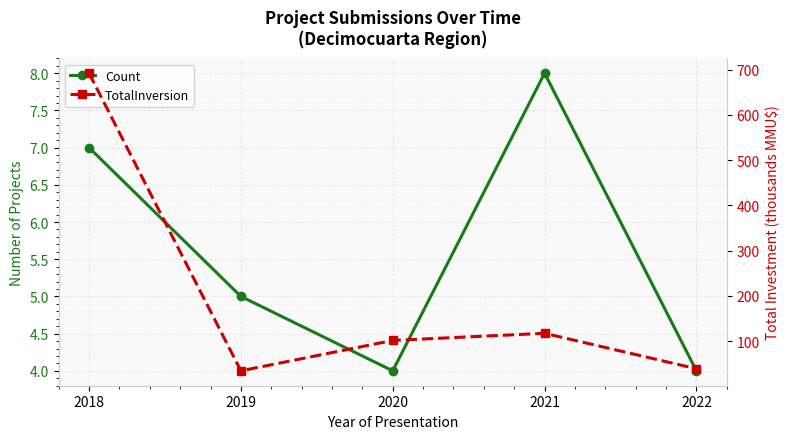

At which category does Count reach its first local valley?

2020